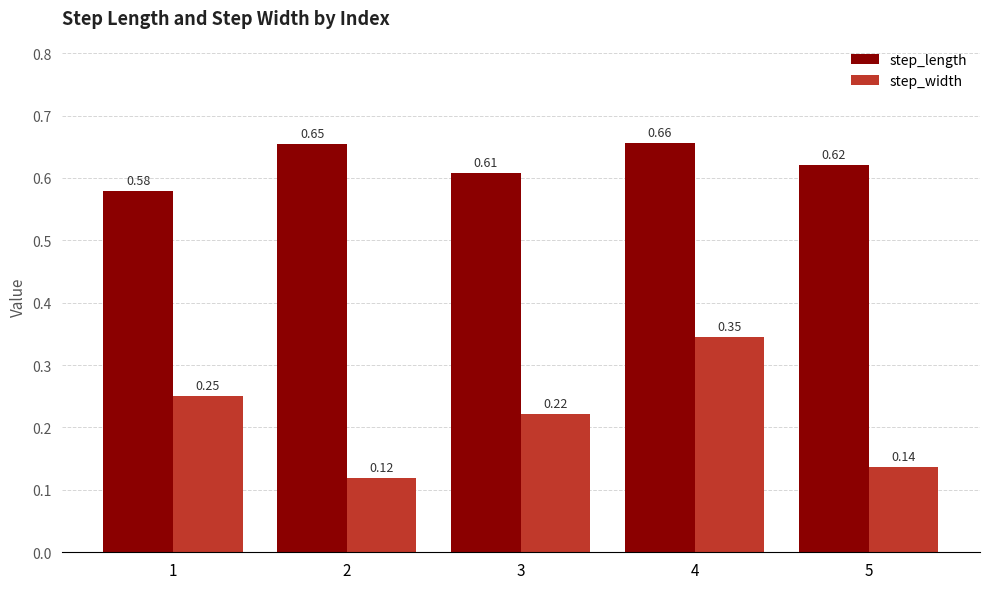

What is the sum of the step_width values at 5 and 1?

0.4